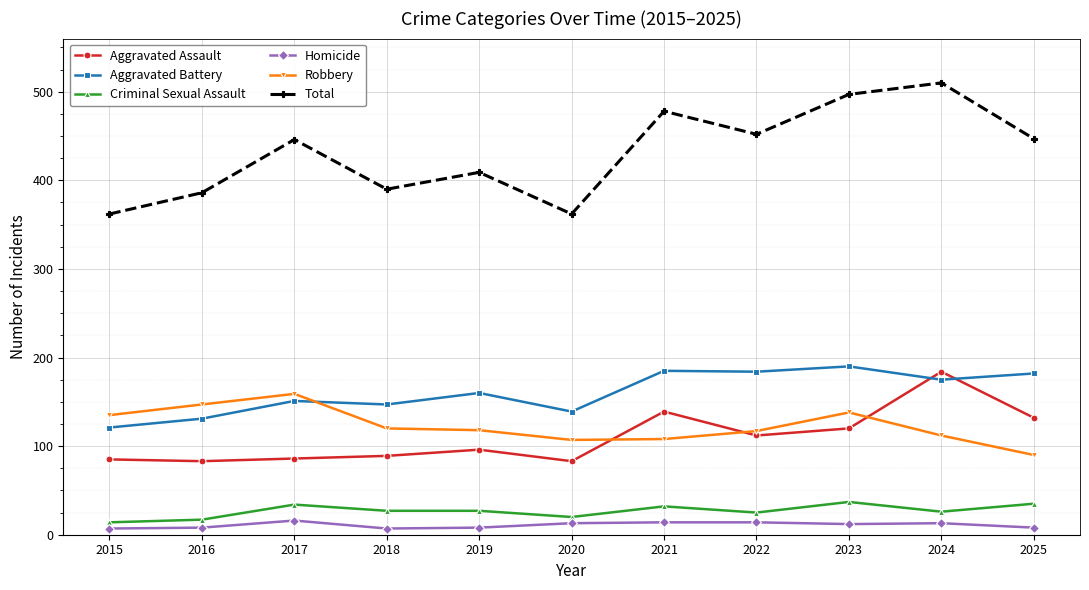

What is the smallest value displayed?

7